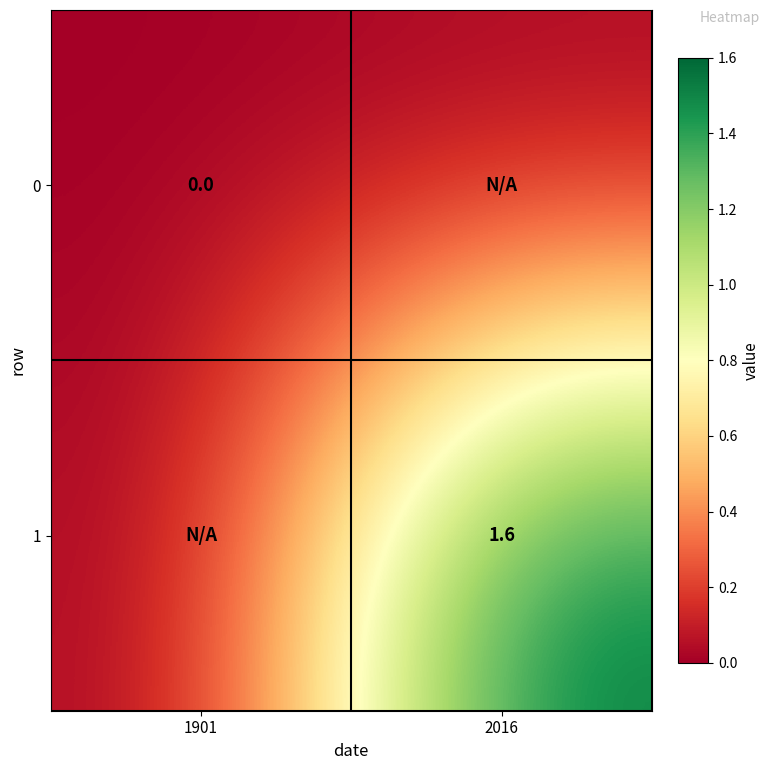

The value of 1 at 2016 is 1.6. True or false?

True